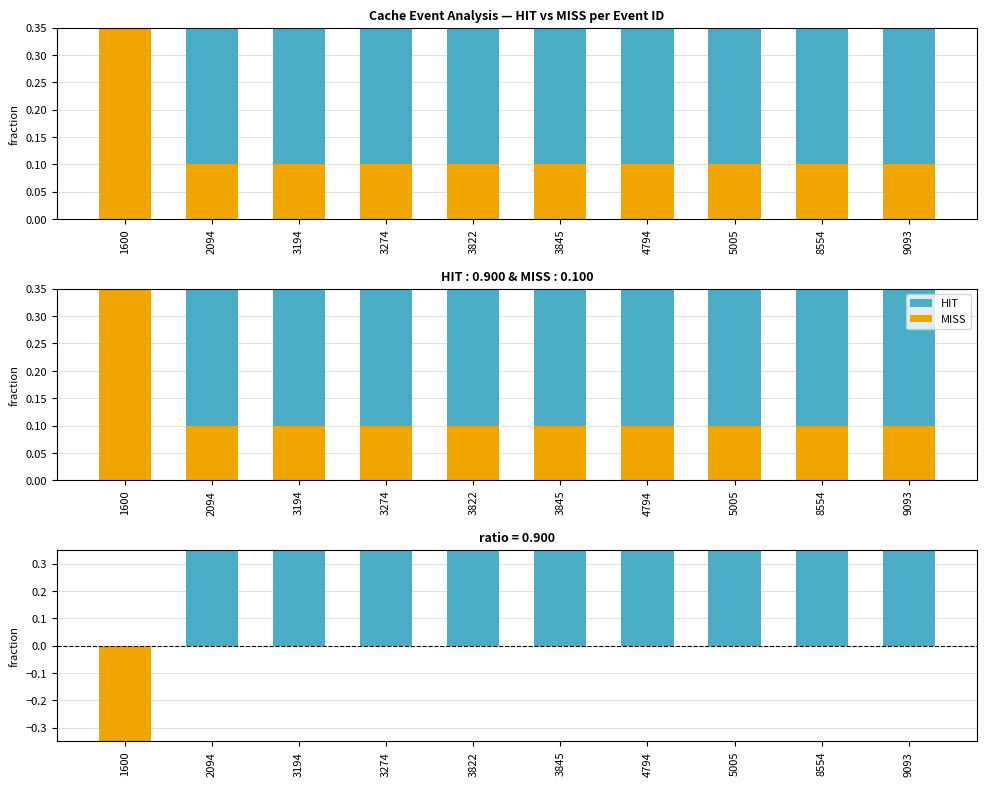

What value does the data have at 3845?

0.9